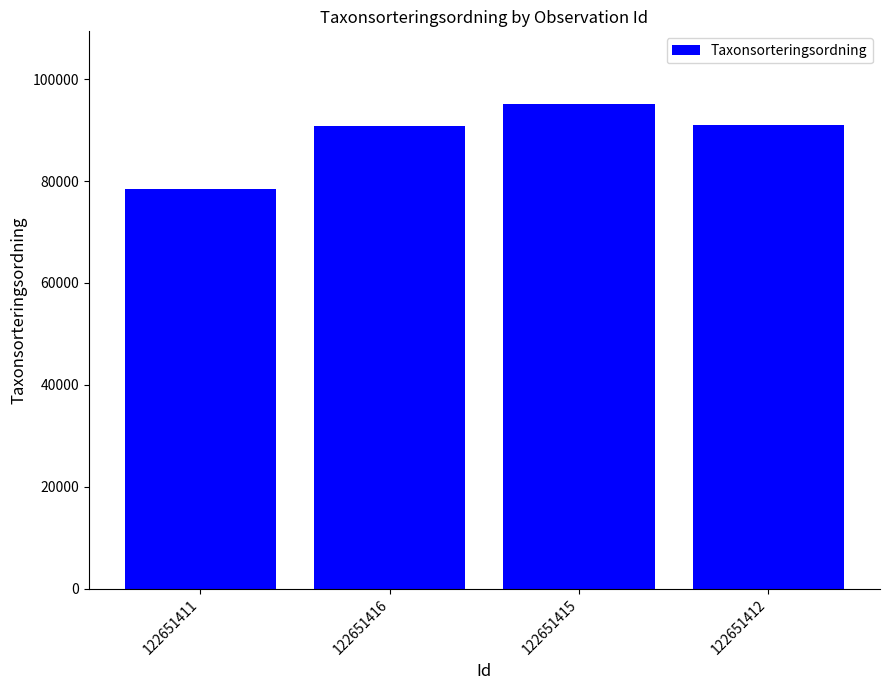

The chart shows a value of 90972 at 122651412. True or false?

True